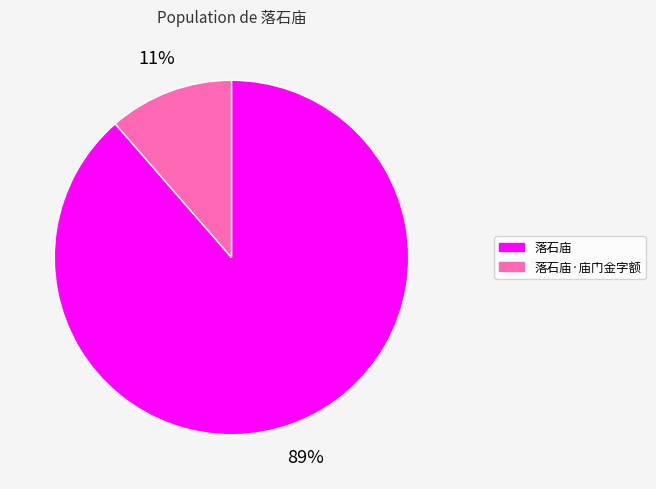

Between 落石庙 and 落石庙·庙门金字额, which is larger?

落石庙